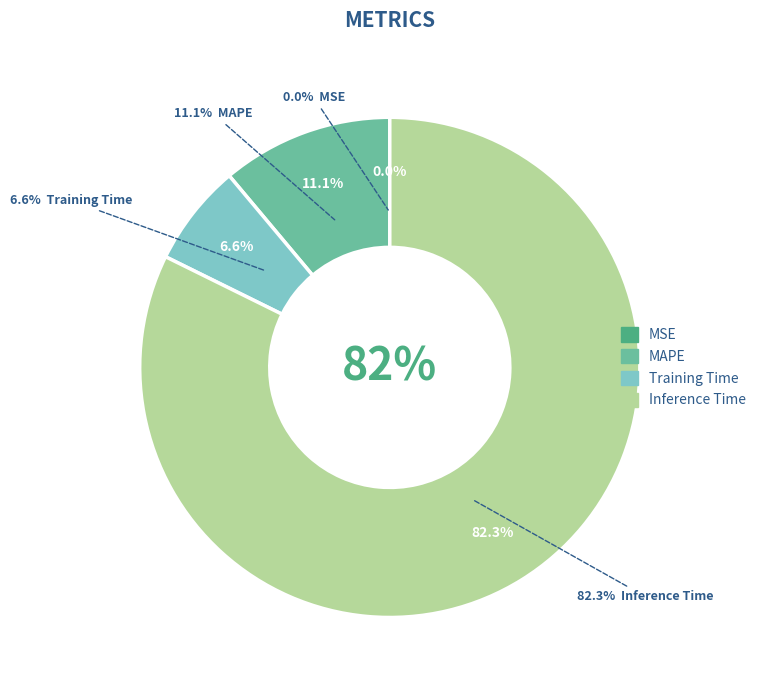

How much of the chart is everything except Inference Time?

17.7%